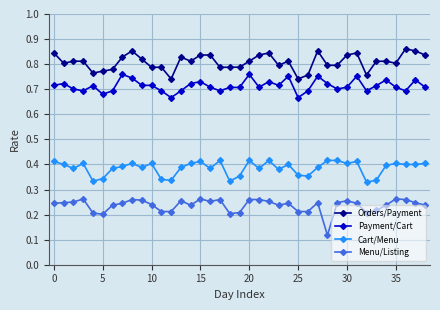

How many data points does each series have?

39